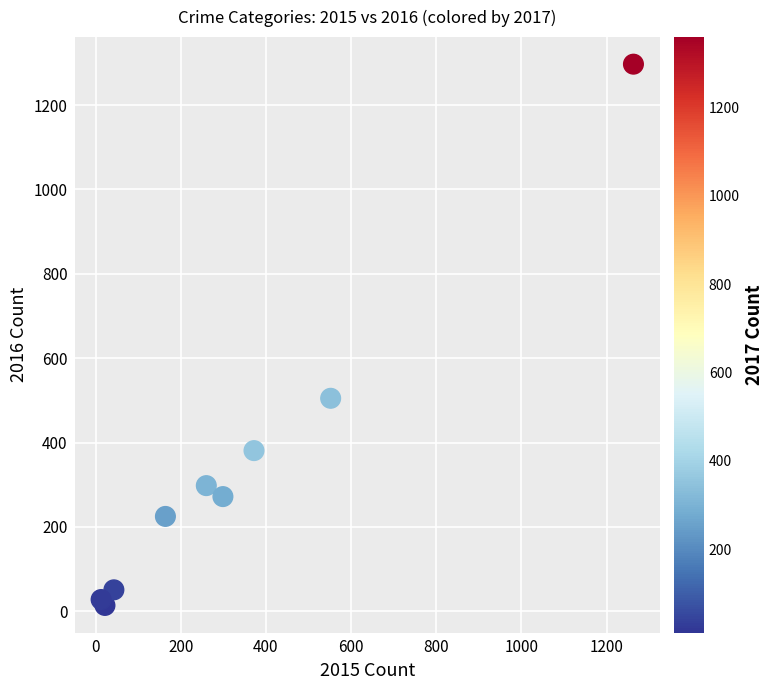

What Y value in the scatter plot is closest to 655?

505